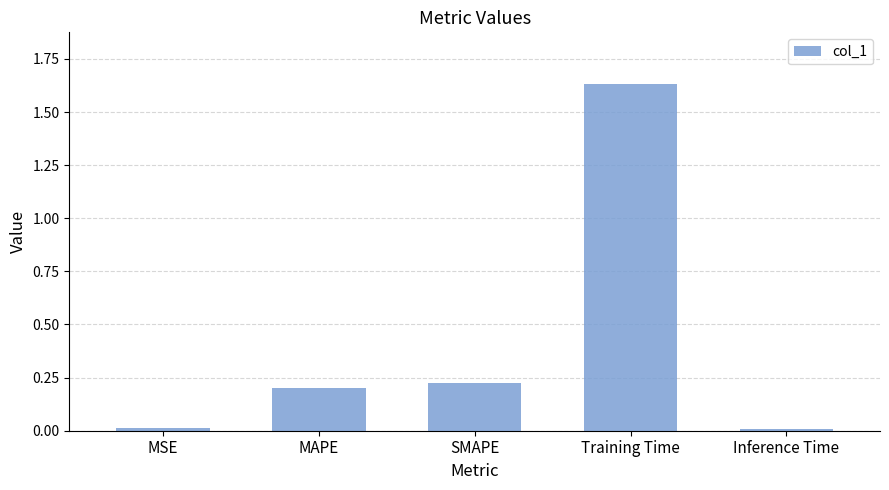

What is the label of the 5th bar from the left?

Inference Time